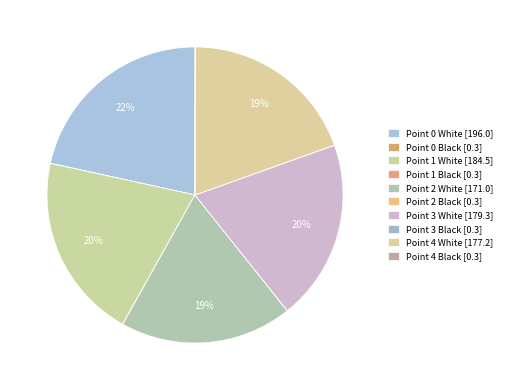

Rank the categories by value from highest to lowest.

Point 0 White, Point 1 White, Point 3 White, Point 4 White, Point 2 White, Point 0 Black, Point 1 Black, Point 3 Black, Point 4 Black, Point 2 Black